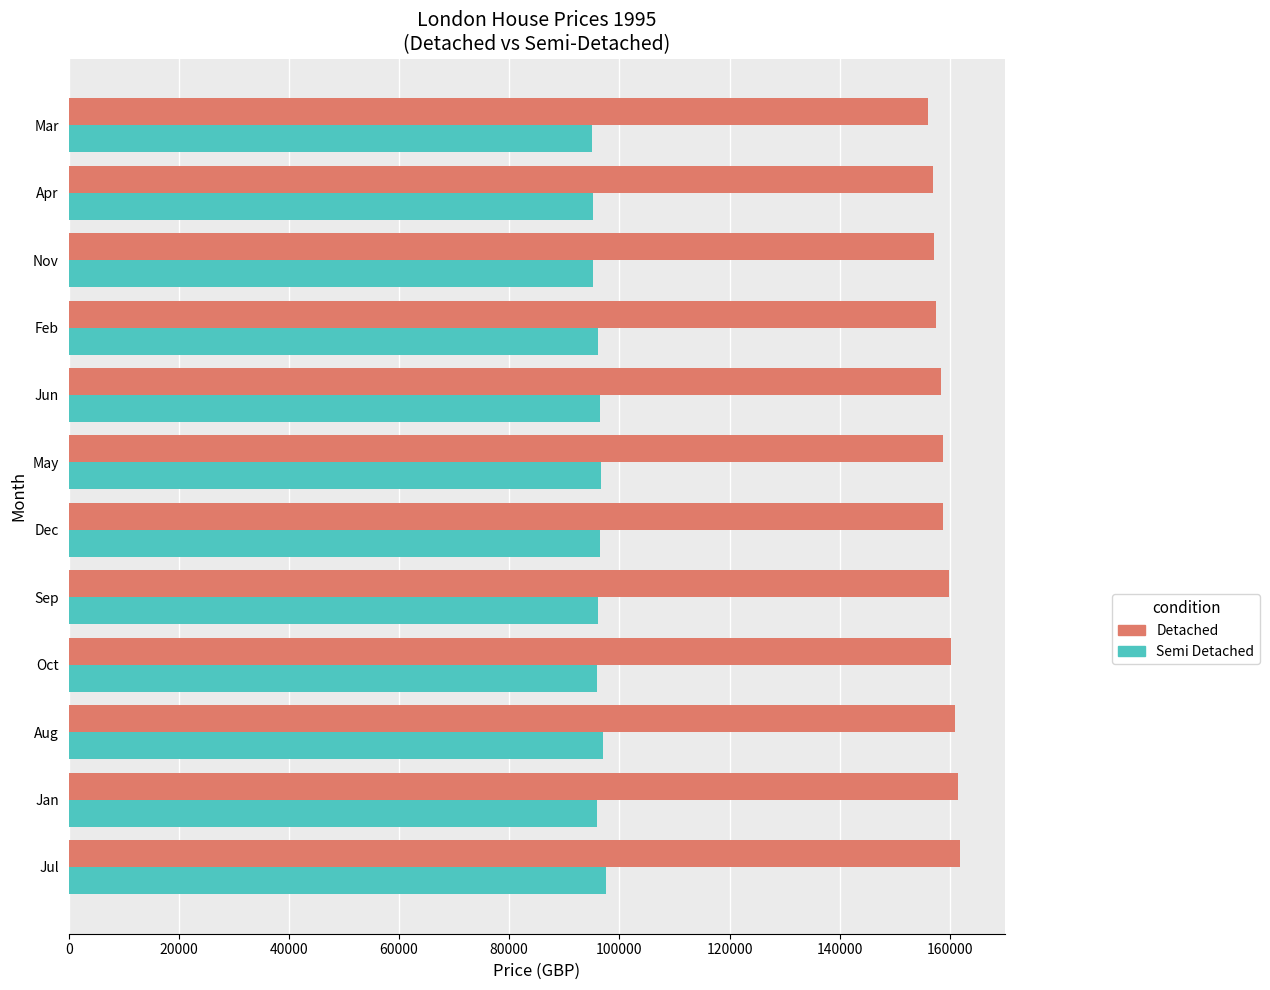

How many values in the Semi Detached series are below 96134?

6